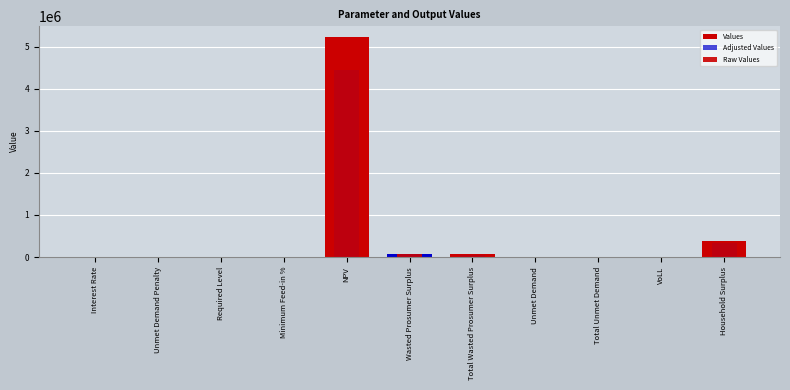

What is the difference between the Raw Values values at Household Surplus and Total Unmet Demand?

381229.3